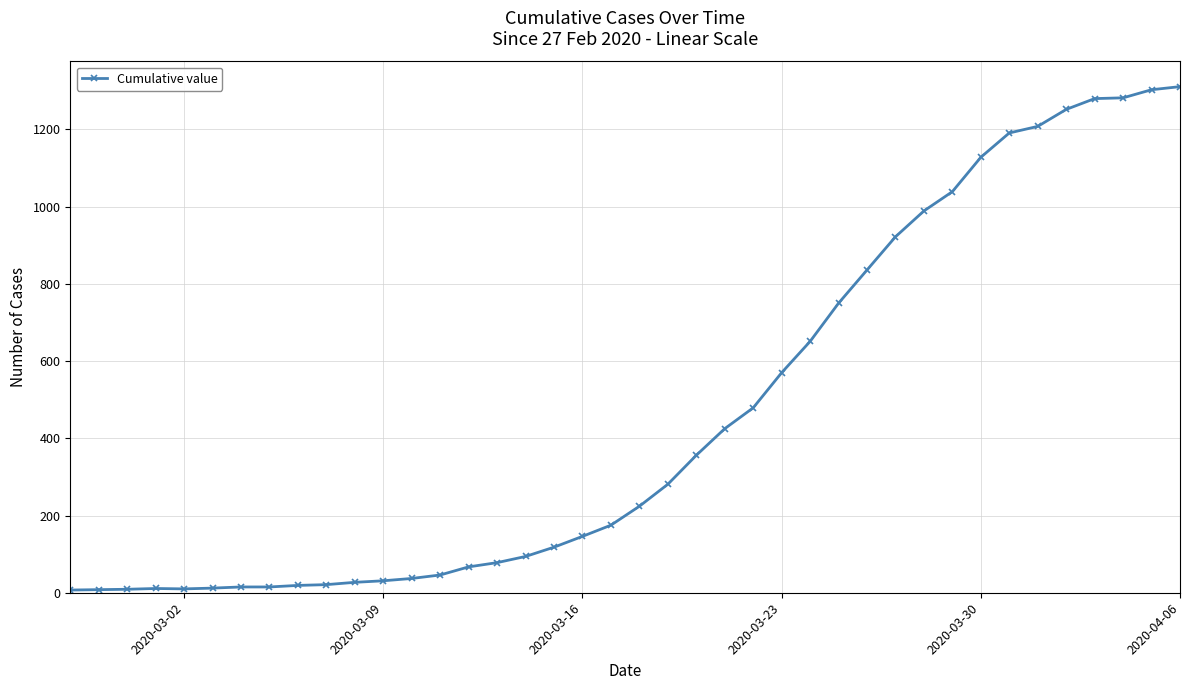

What is the greatest value displayed?

1311